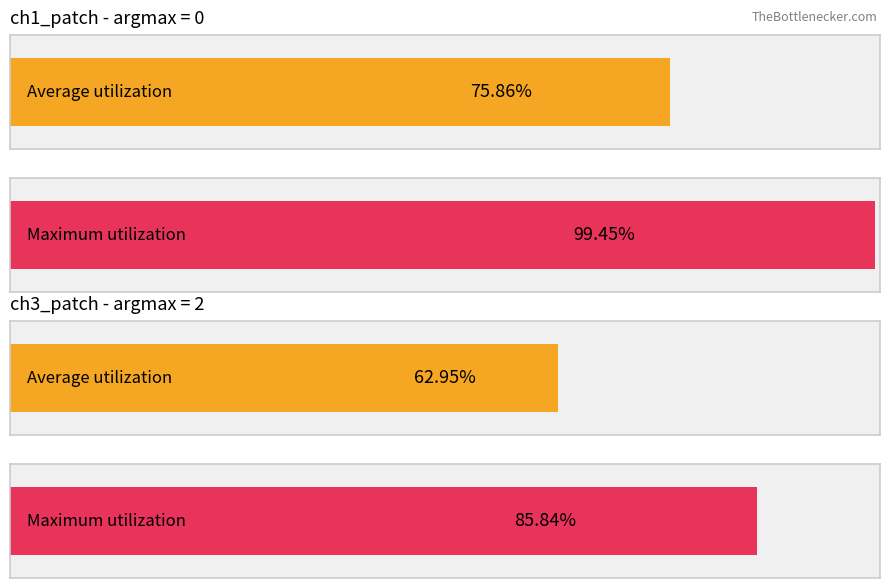

Which series has the largest total across all categories?

ch1_patch